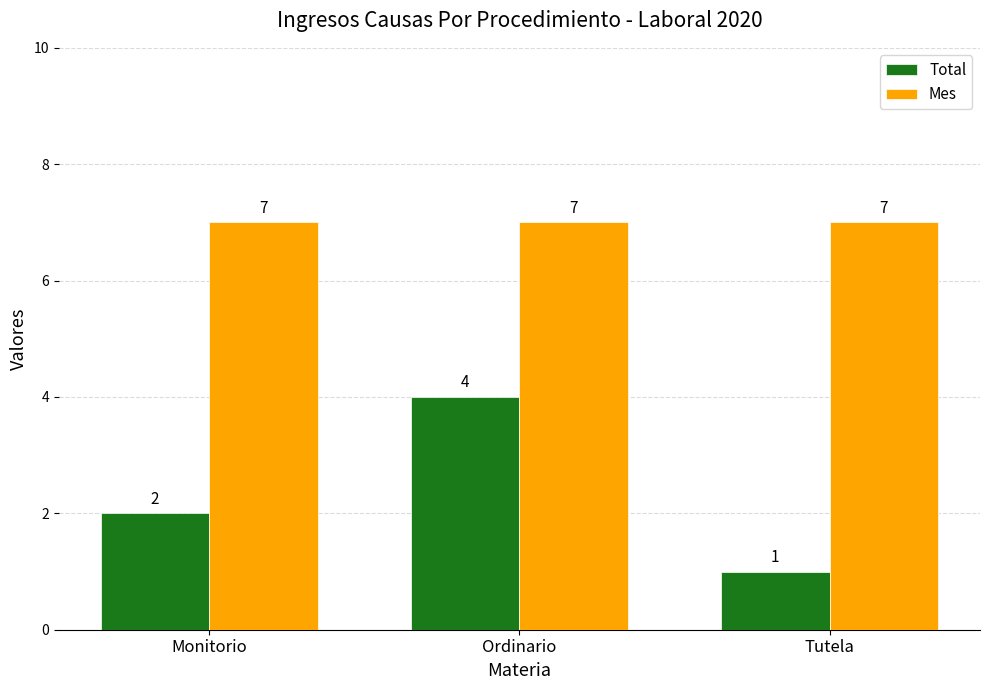

What is the label of the 3rd bar from the left?

Tutela